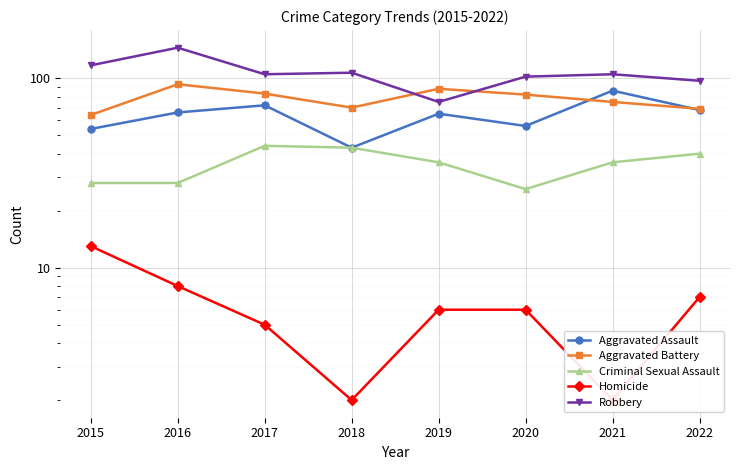

In Aggravated Battery, how many points are lower than both neighbors (excluding endpoints)?

1